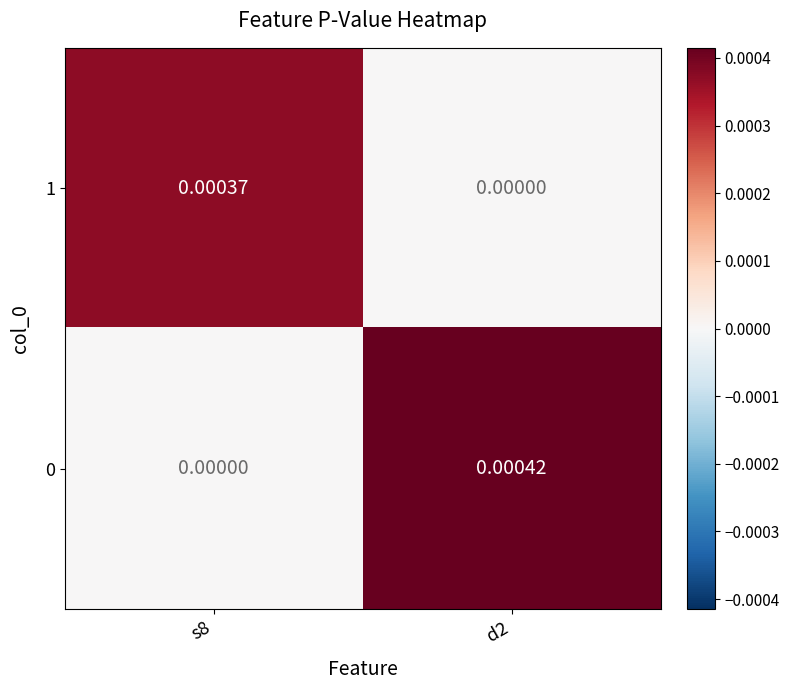

How many data points in 1 are above 0?

1